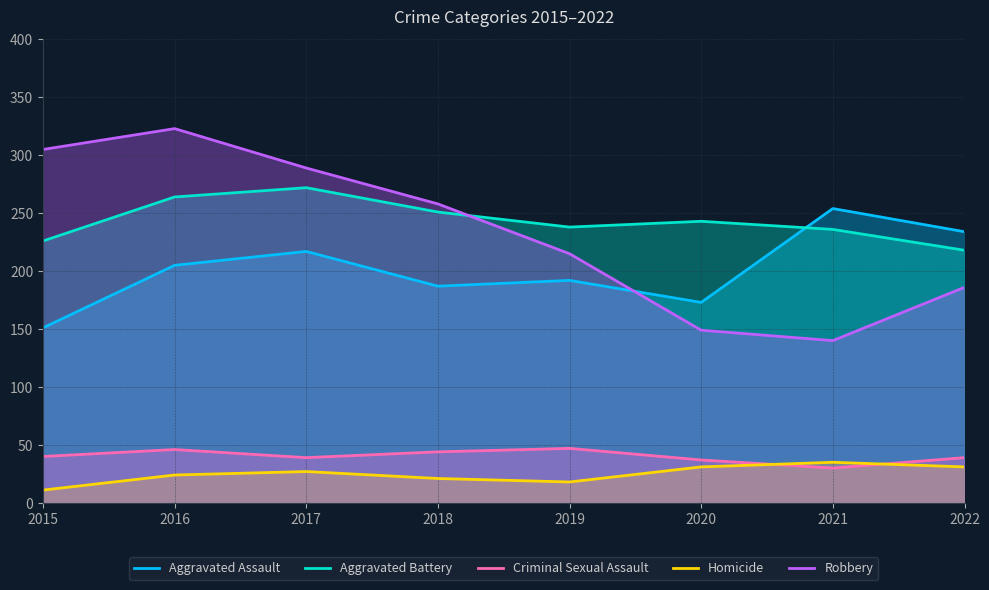

At which category does Criminal Sexual Assault reach its first local valley?

2017